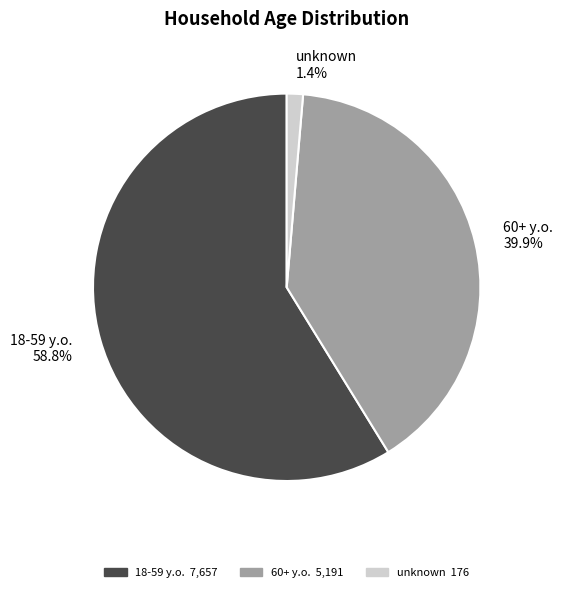

How many slices are in this pie chart?

3